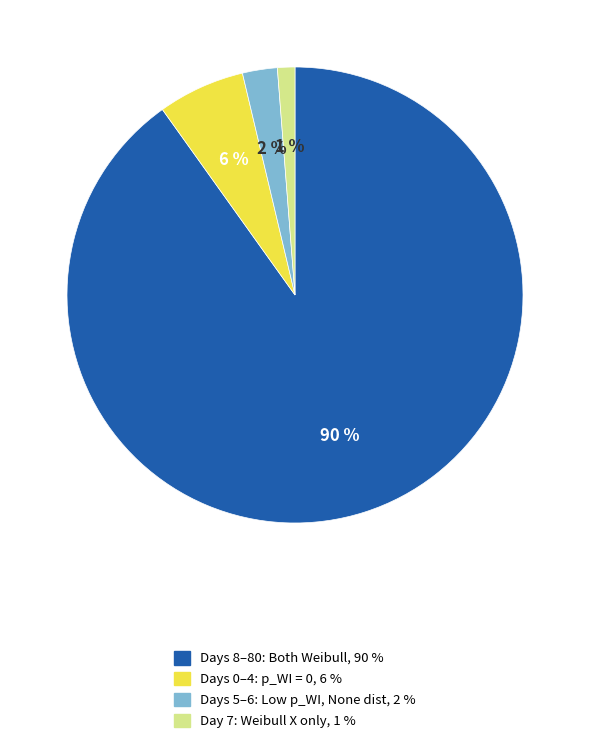

To the nearest percent, what is the average slice percentage?

25%